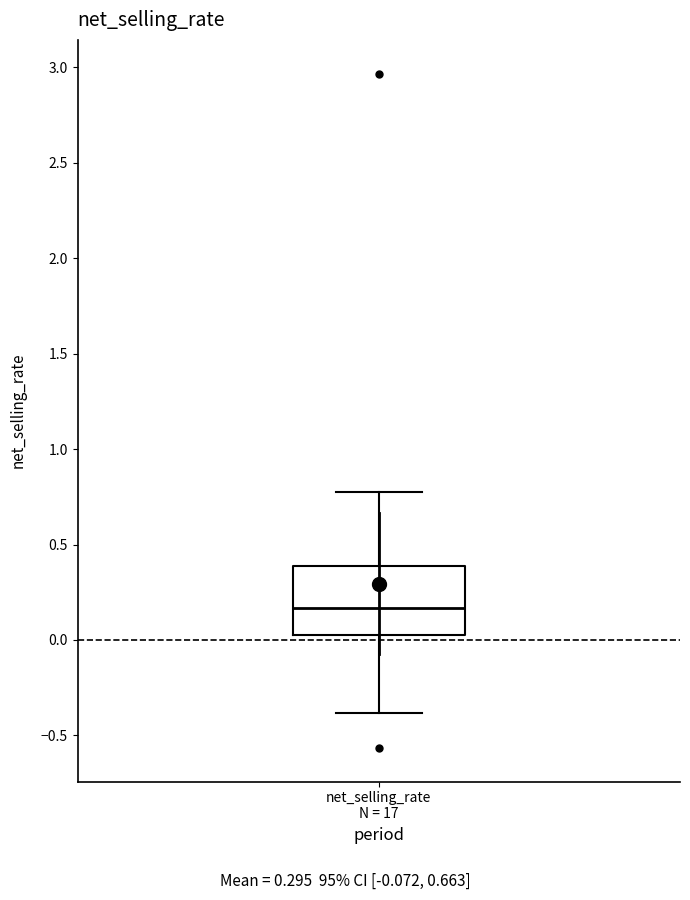

Read this box plot against the y-axis: the position of the median line, the range covered by the box, and the ends of both whiskers. The values are not printed on the chart, so give them approximately, as read against the axis.

median 0.15, box 0.05 to 0.40, whiskers -0.40 to 0.80